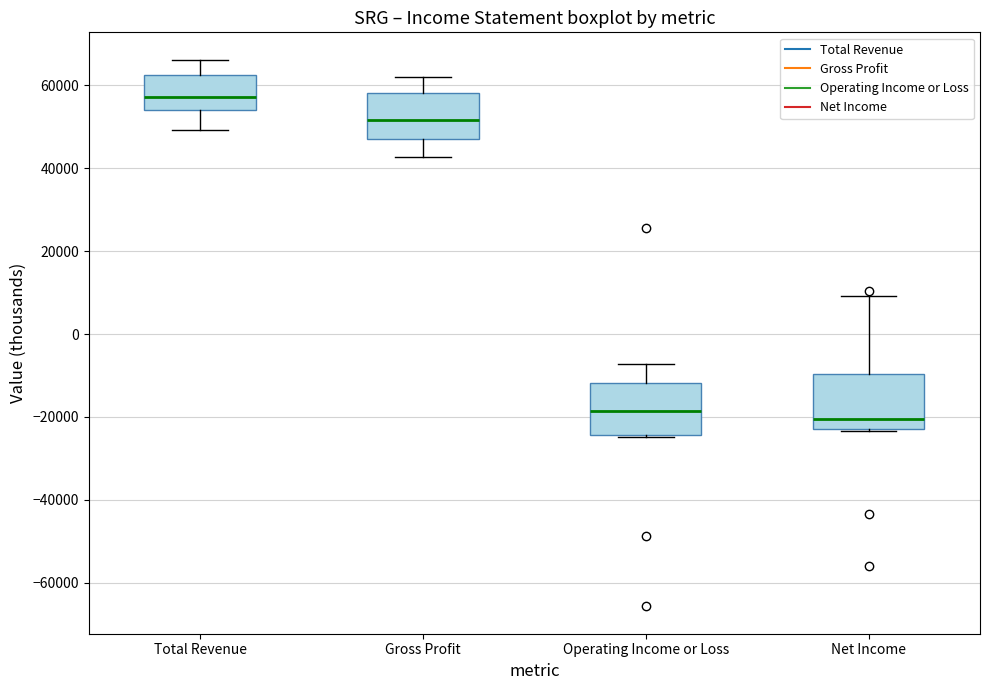

Which box has the lowest median line?

Net Income